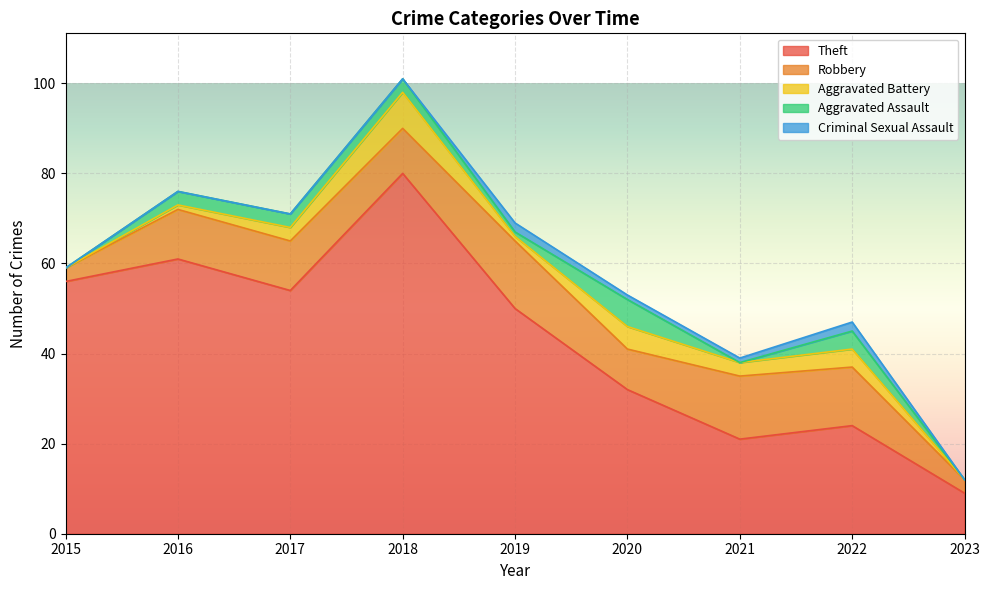

What is the sum of all Aggravated Battery values?

25